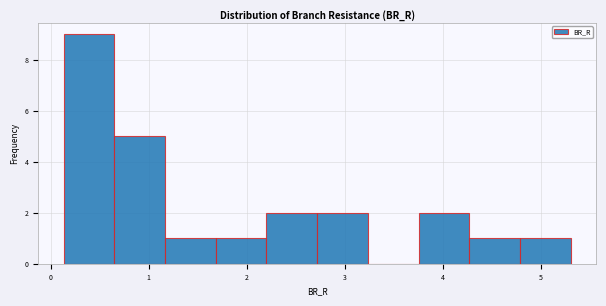

What is the height of the bar covering 0.6 to 1.2 on the x-axis? Neither the bar edges nor the heights are printed on the chart, so give them approximately, as read against the axes.

5